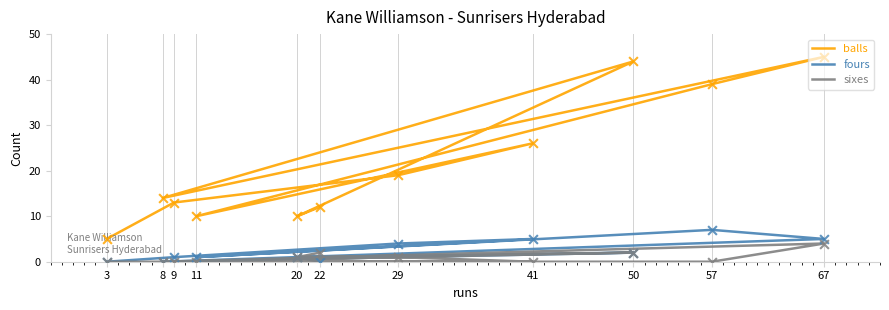

Is the value of balls at 57 greater than the value of sixes at 29?

Yes